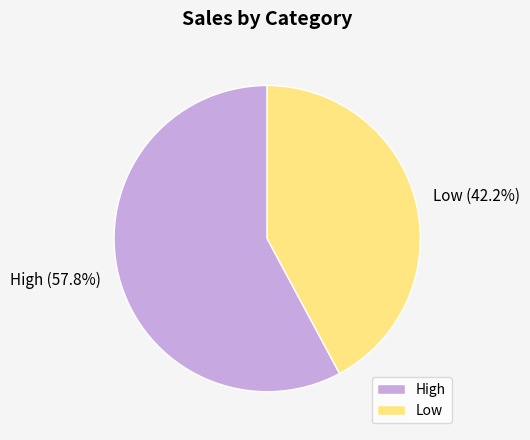

Between Low and High, which is larger?

High